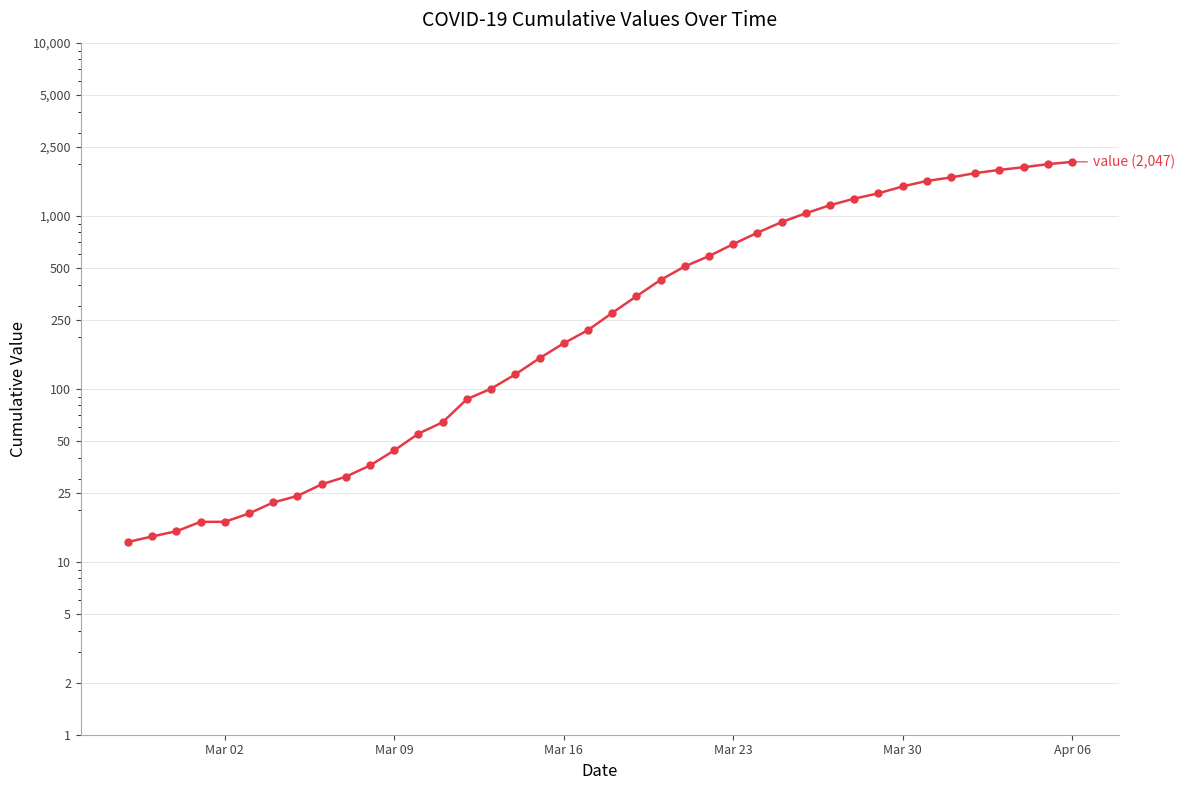

At which category does the chart reach its peak across all series?

Apr 06